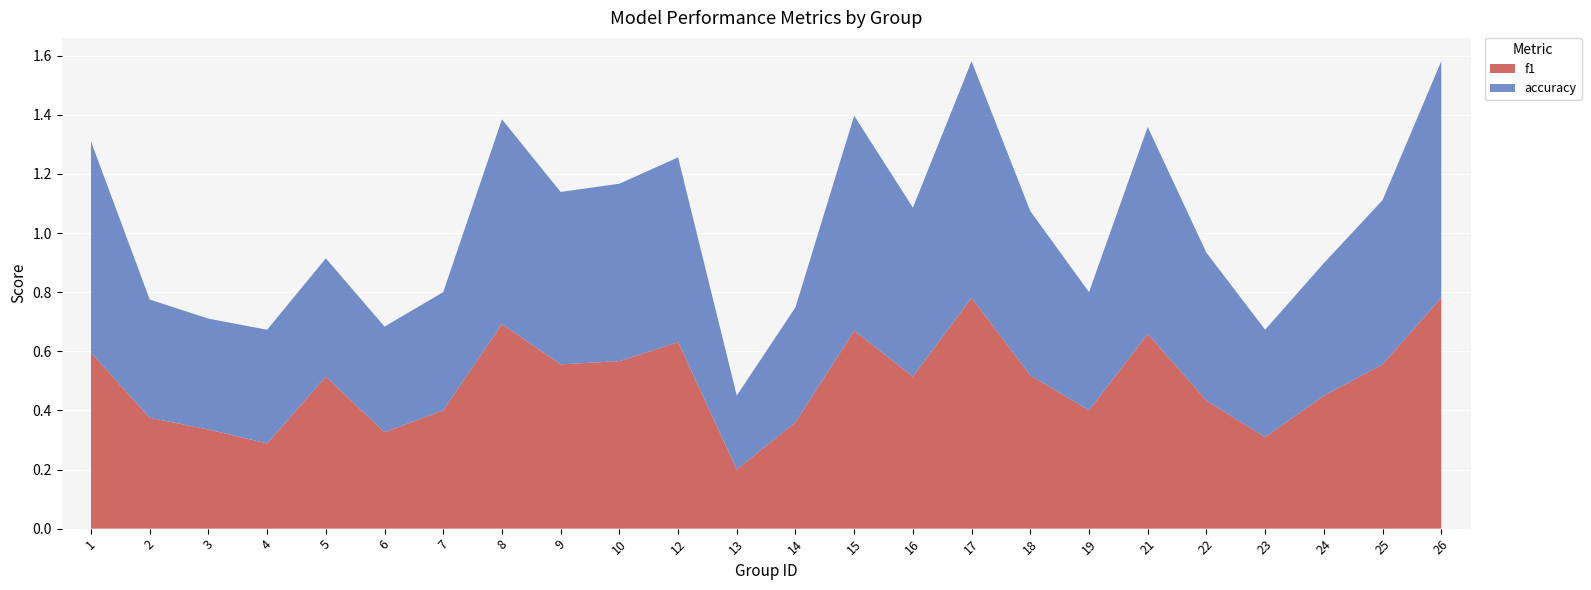

Reading left to right, transcribe all the data shown in this chart.

f1: 0.6	0.4	0.3	0.3	0.5	0.3	0.4	0.7	0.6	0.6	0.6	0.2	0.4	0.7	0.5	0.8	0.5	0.4	0.7	0.4	0.3	0.4	0.6	0.8
accuracy: 0.7	0.4	0.4	0.4	0.4	0.4	0.4	0.7	0.6	0.6	0.6	0.2	0.4	0.7	0.6	0.8	0.6	0.4	0.7	0.5	0.4	0.4	0.6	0.8